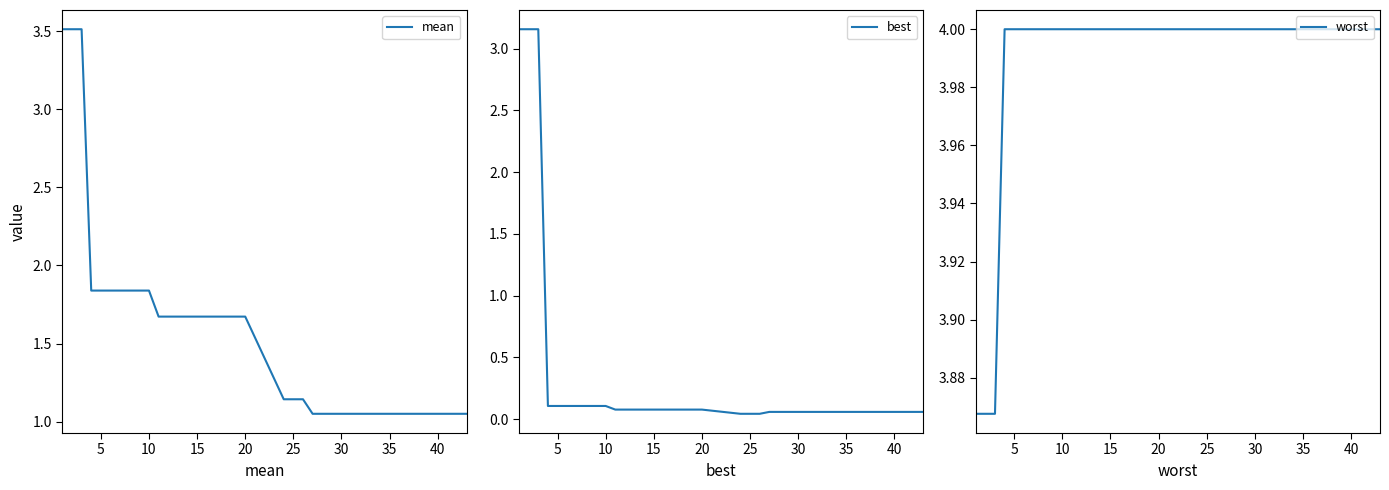

True or false: best has a value of 0.1 at 20.

True